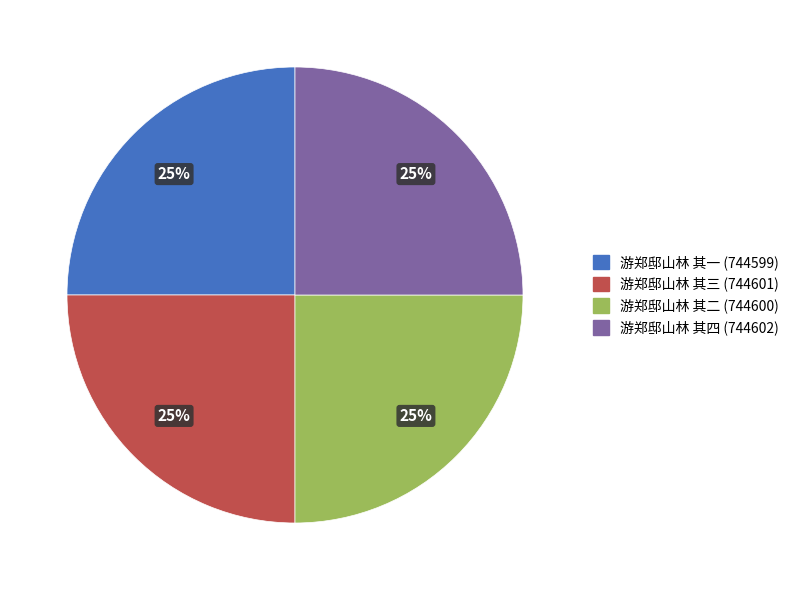

Is it true that 游郑邸山林 其二 is 11% of the pie?

False